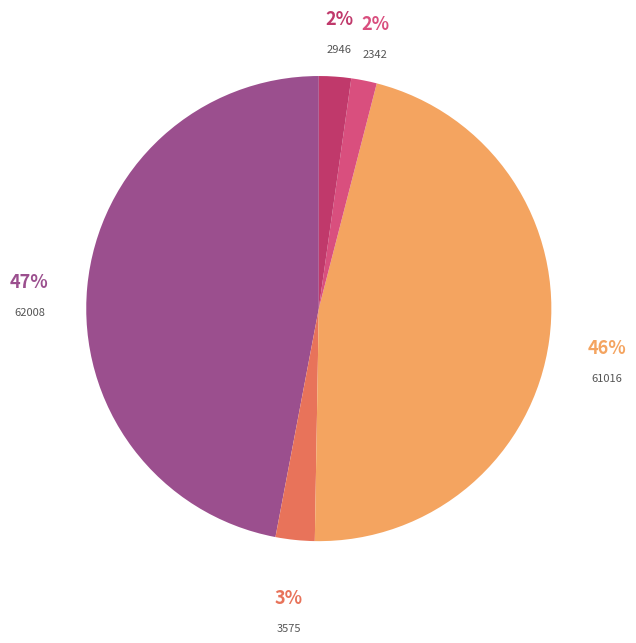

Count the number of slices in the pie.

5